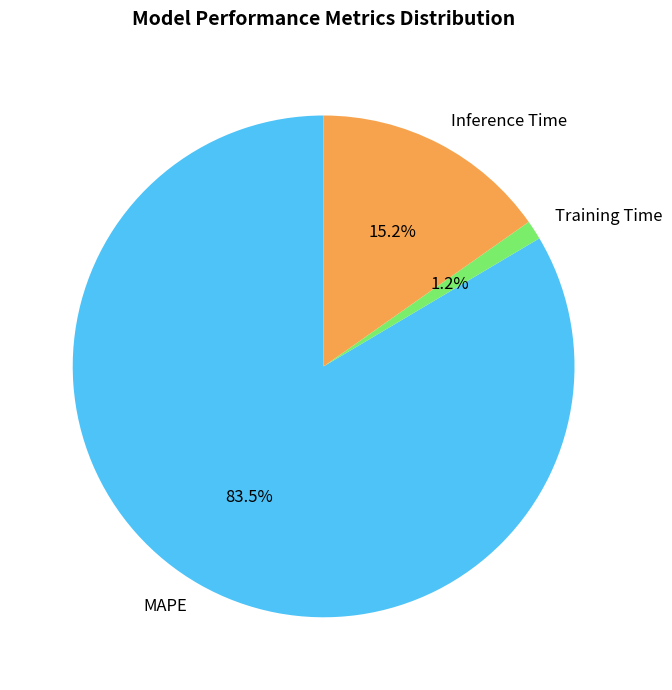

To the nearest percent, what is the difference between the largest and smallest slice percentages?

82%